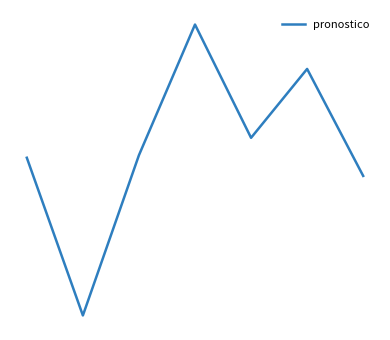

Reading right to left, extract all data points from this chart.

166.2	200.5	178.4	214.7	172.8	121.5	172.0